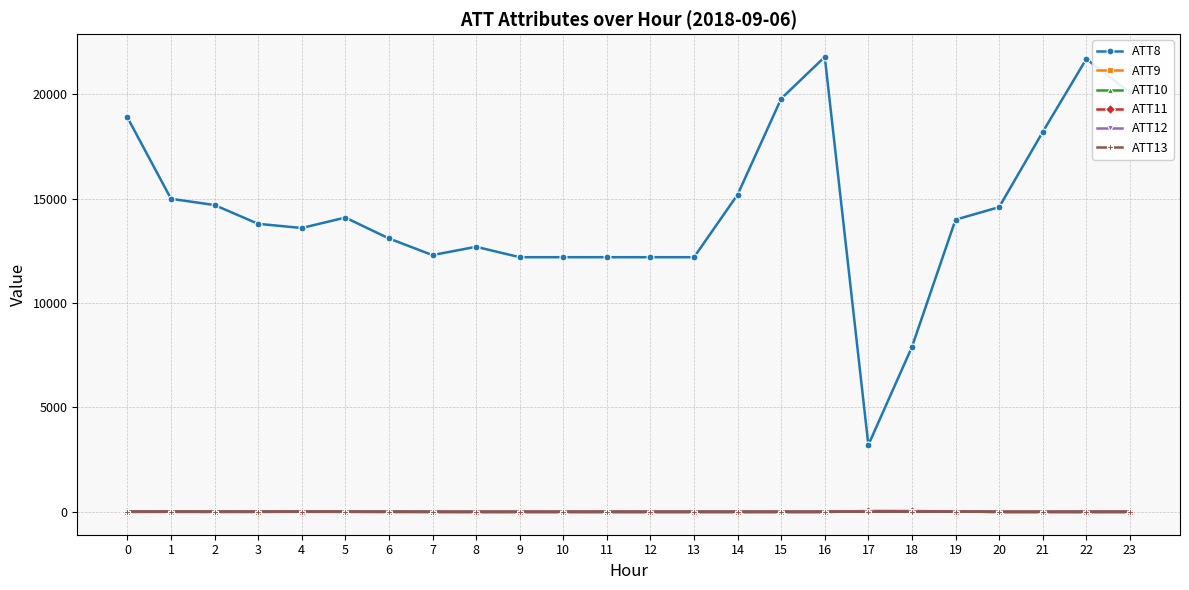

Read the ATT11 value at 12.

-10.0